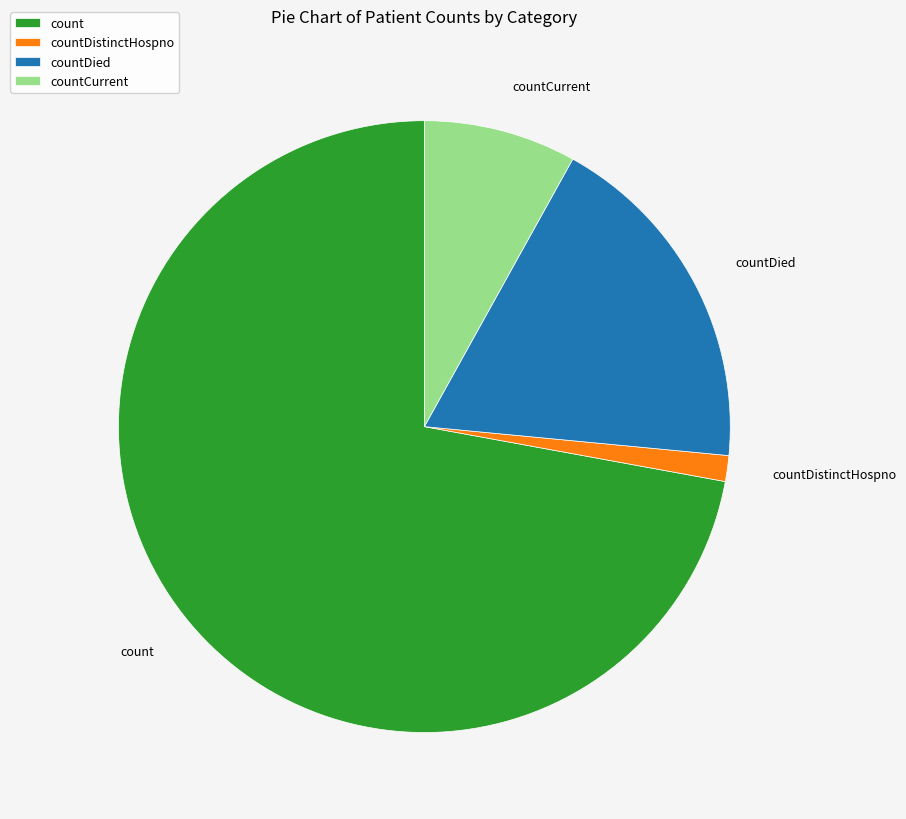

Rank the categories by value from lowest to highest.

countDistinctHospno, countCurrent, countDied, count